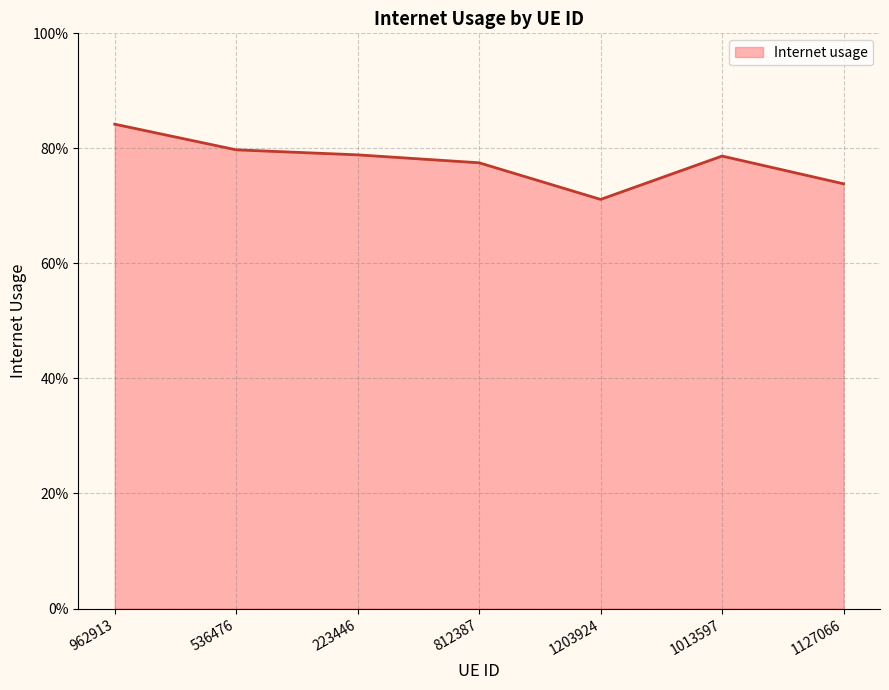

Does the chart display data point markers on the line(s)?

No